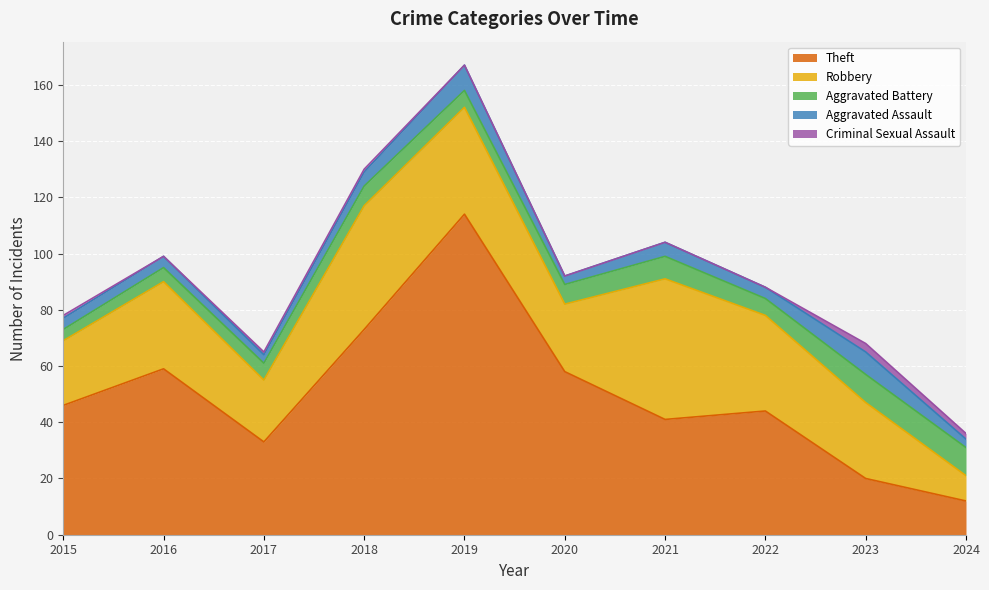

How many categories are shown in the chart?

10